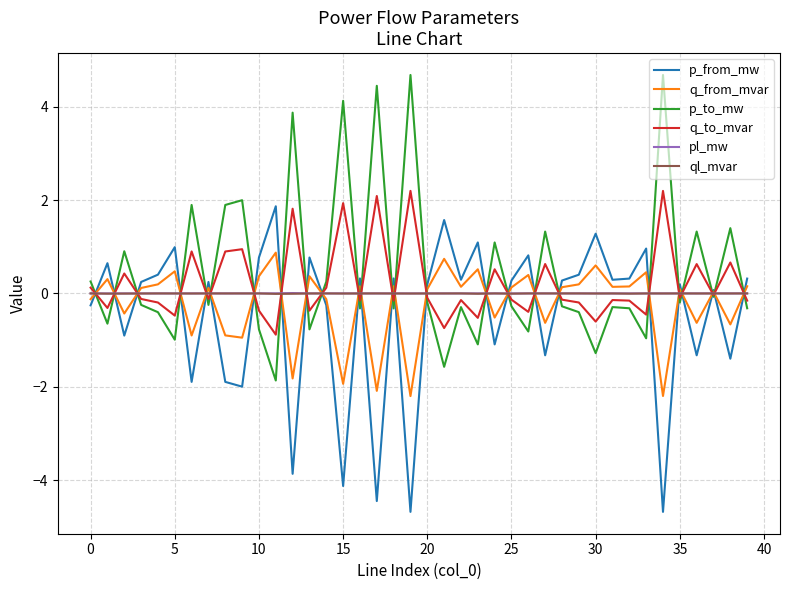

What is the greatest value displayed?

4.7